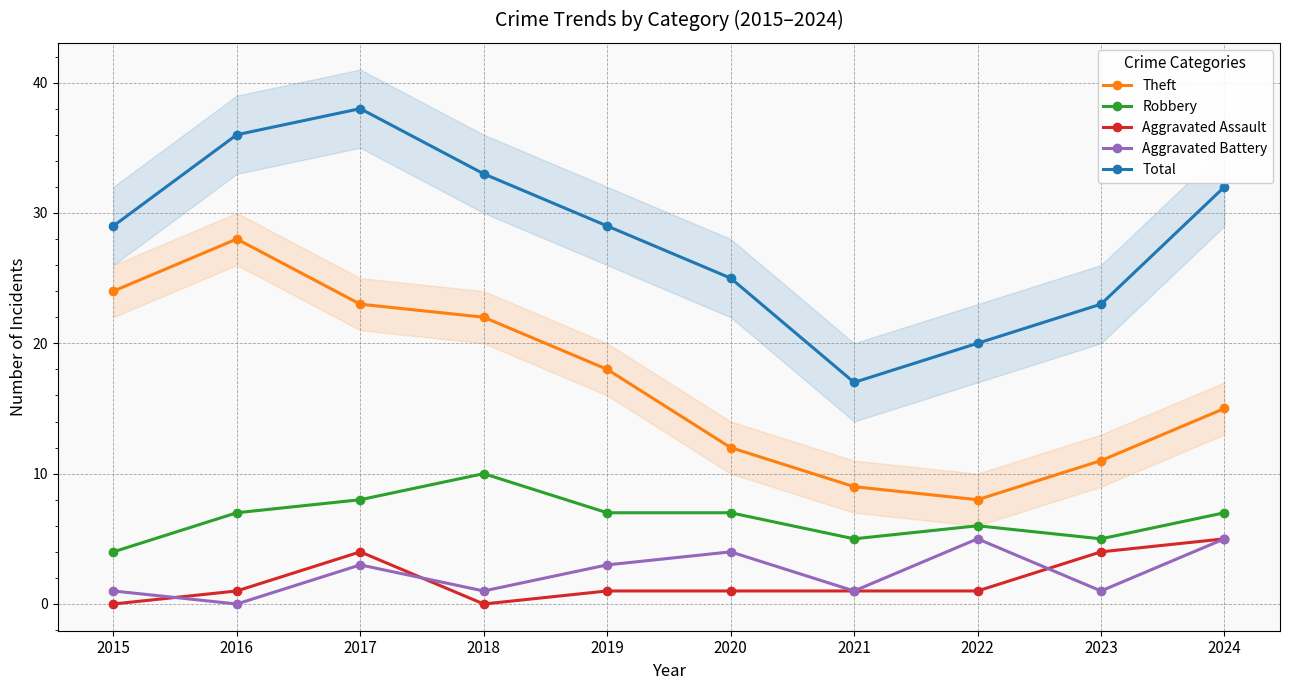

True or false: Total has a value of 17 at 2021.

True